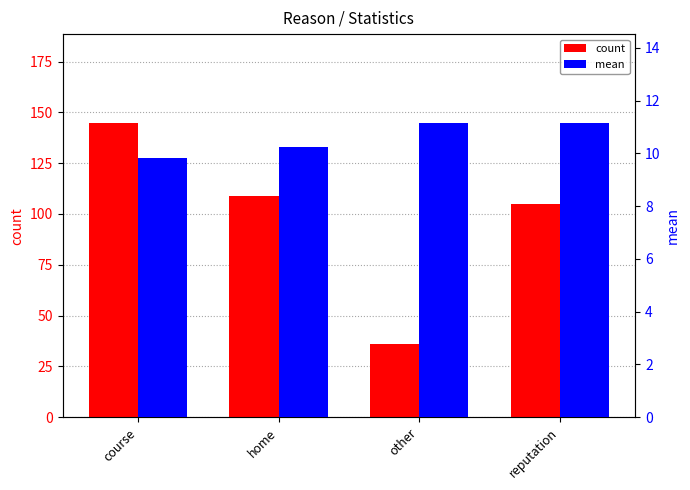

What is the difference between the second highest and second lowest values in the count series?

4.0